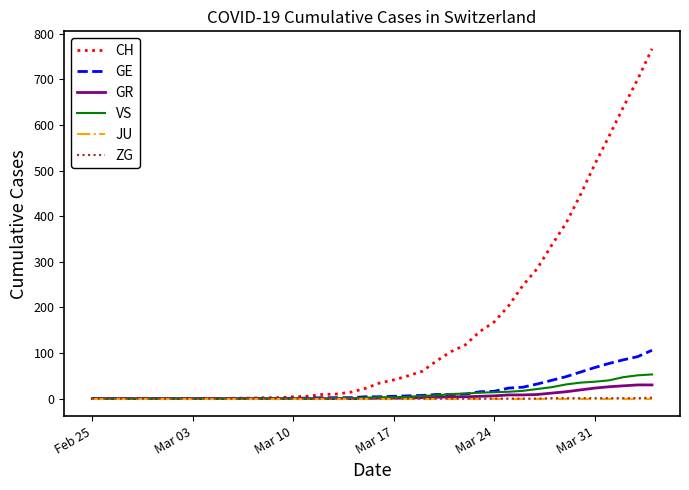

At how many categories does at least one series exceed 599?

3